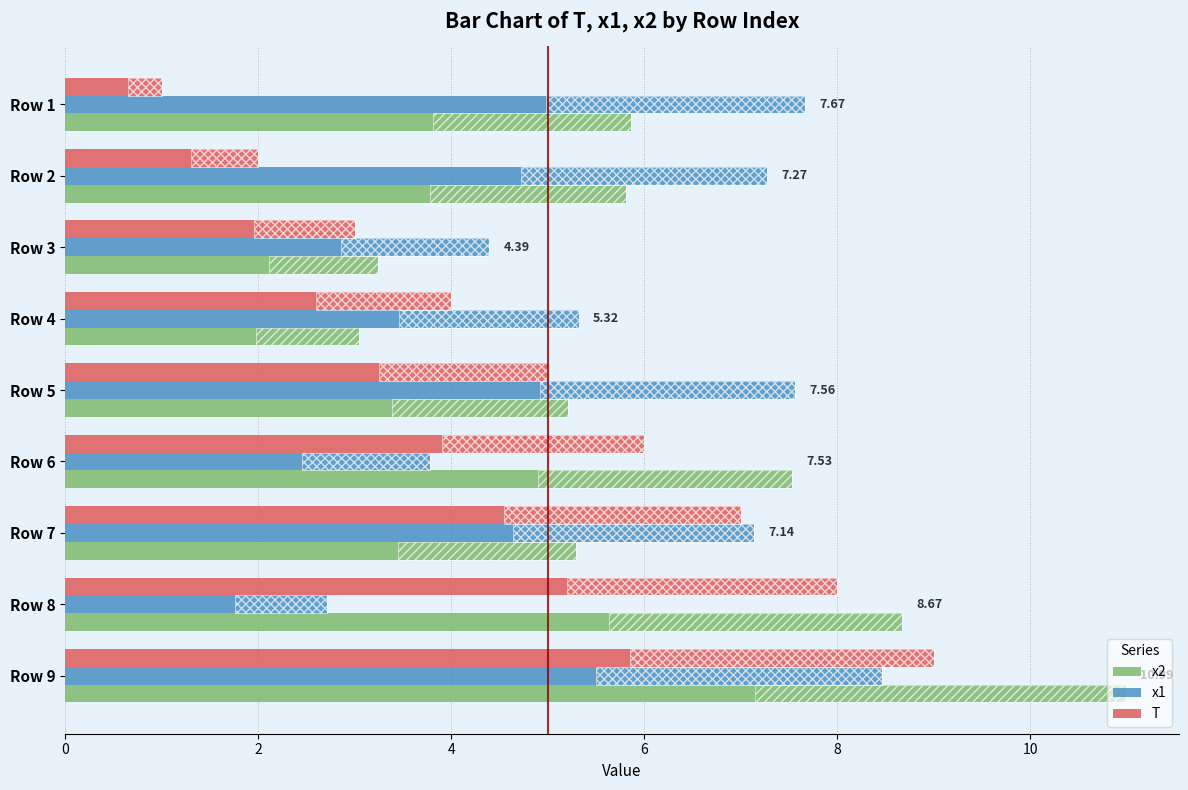

Between Row 2 and Row 9, which series saw the biggest shift?

T